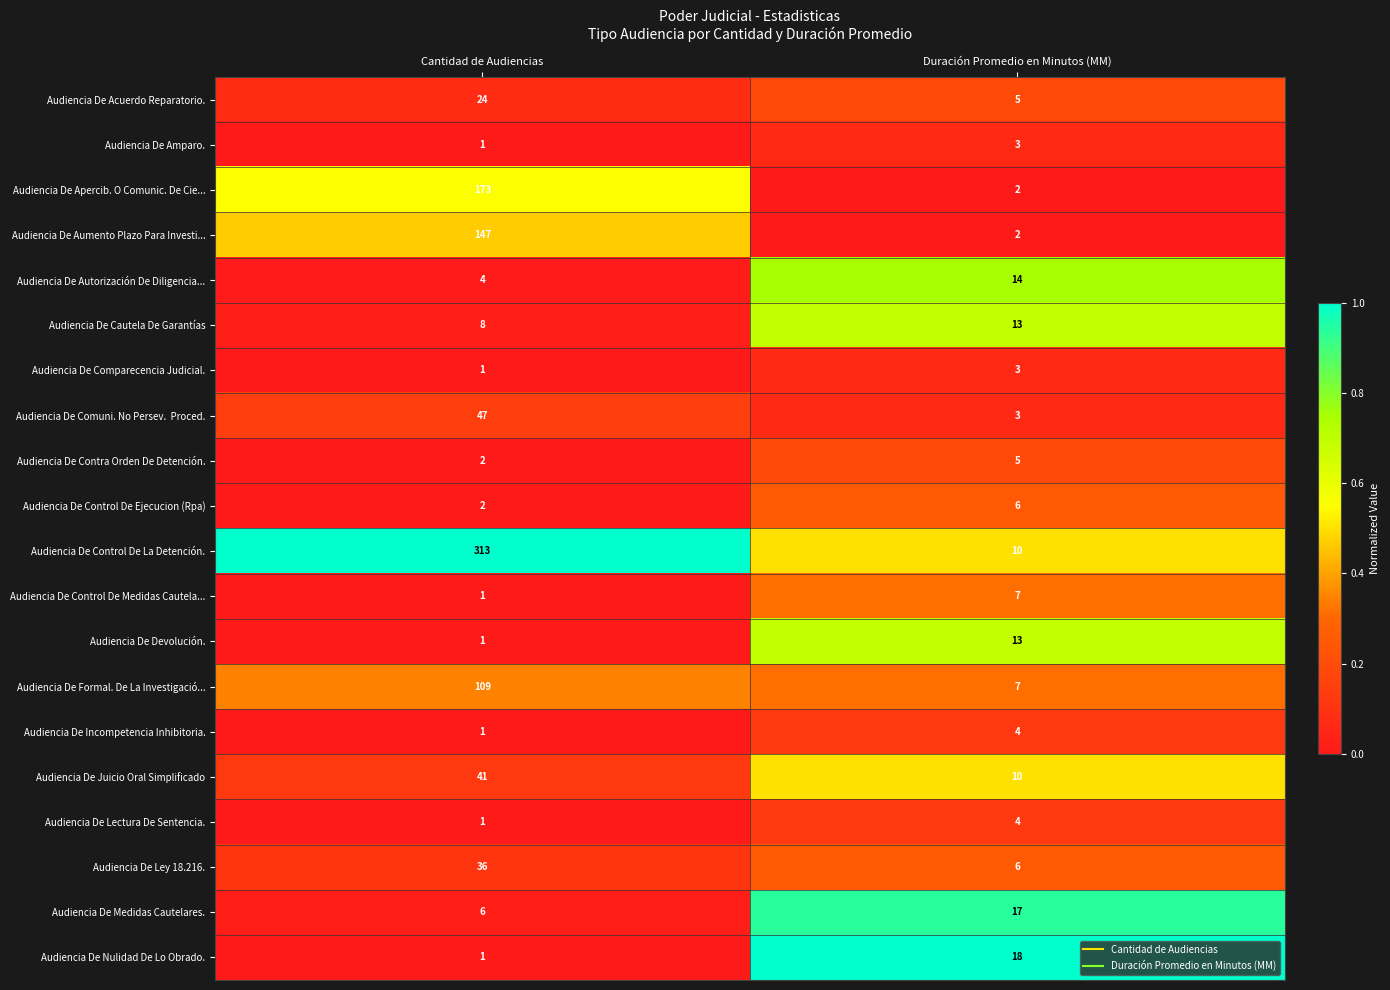

Rank the categories by Audiencia De Cautela De Garantías value from lowest to highest.

Cantidad de Audiencias, Duración Promedio en Minutos (MM)